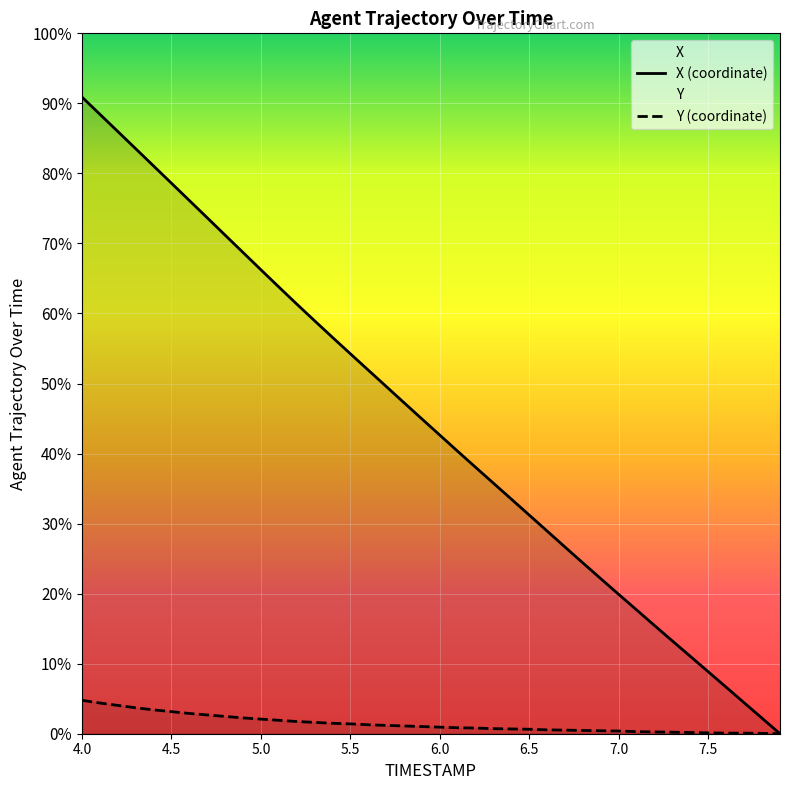

What is the label of the 33rd point from the right?

7.5